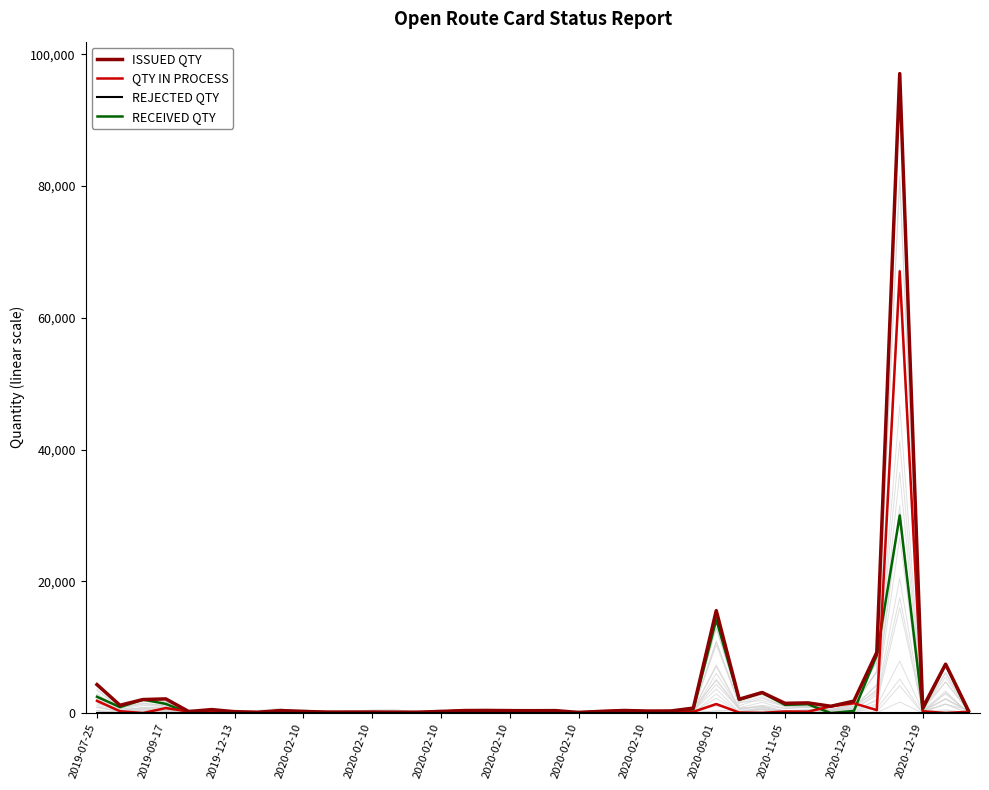

What is the approximate value of RECEIVED QTY at 29, to the nearest 10?

3090